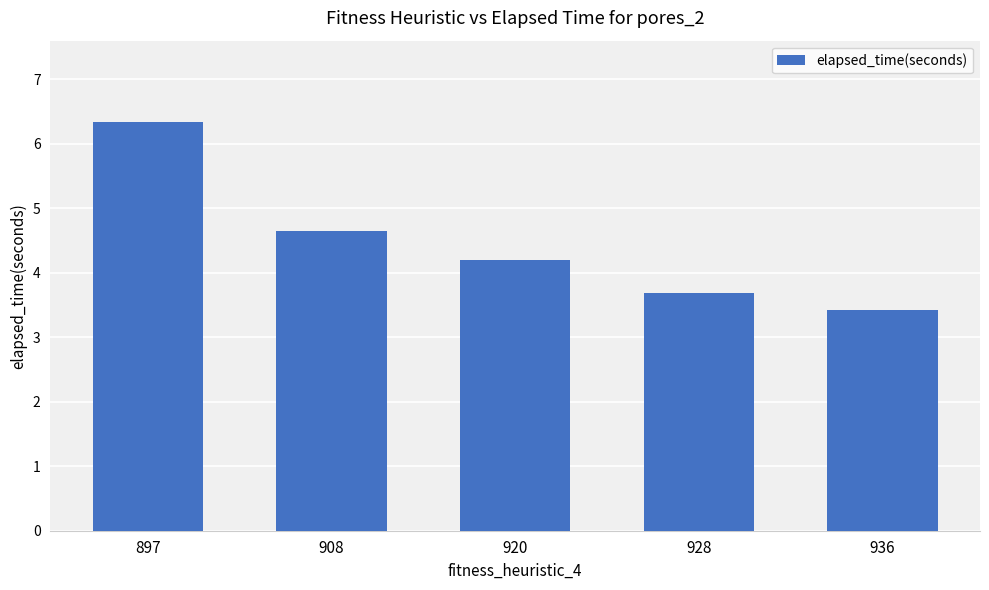

What is the difference between the second highest and minimum values?

1.2